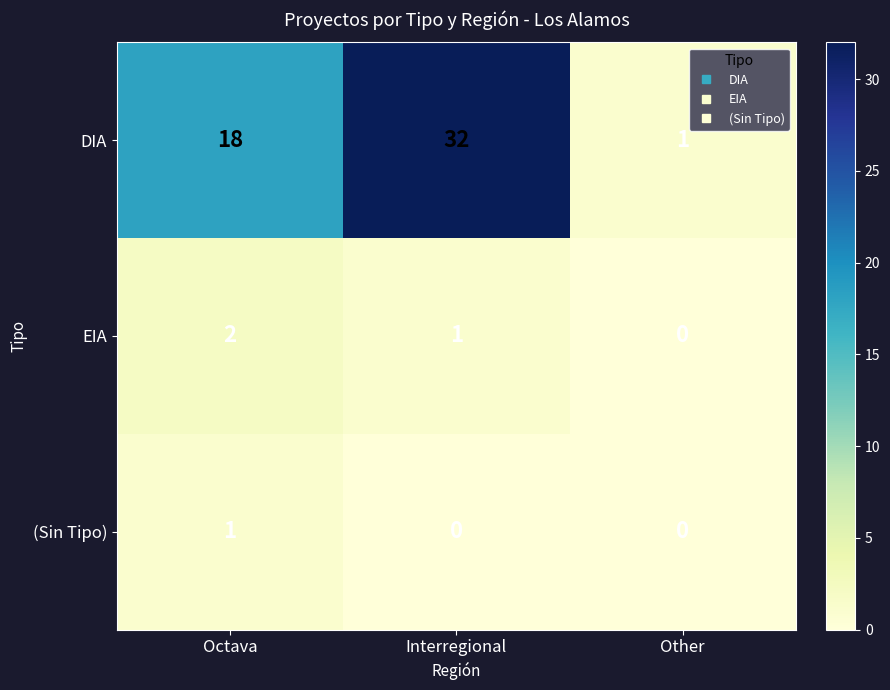

Which series has the largest total across all categories?

DIA